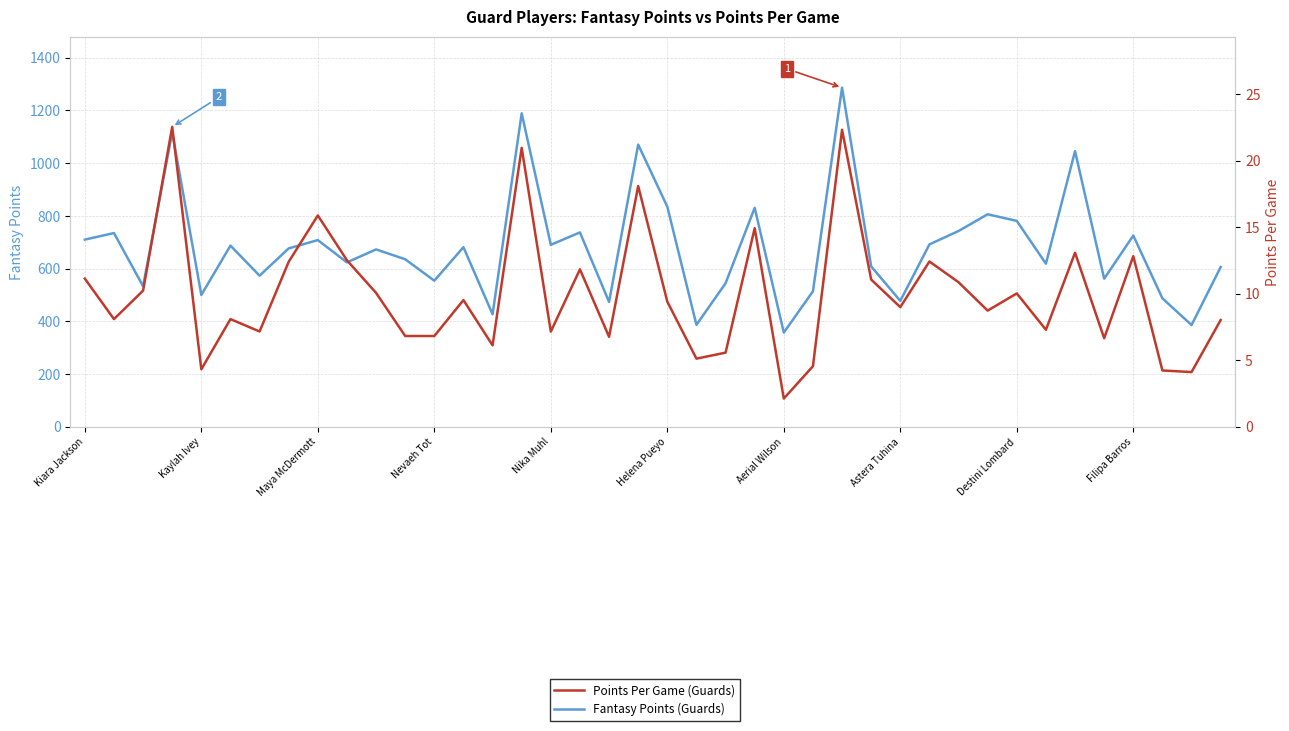

At which category is the sum across all series the highest?

26